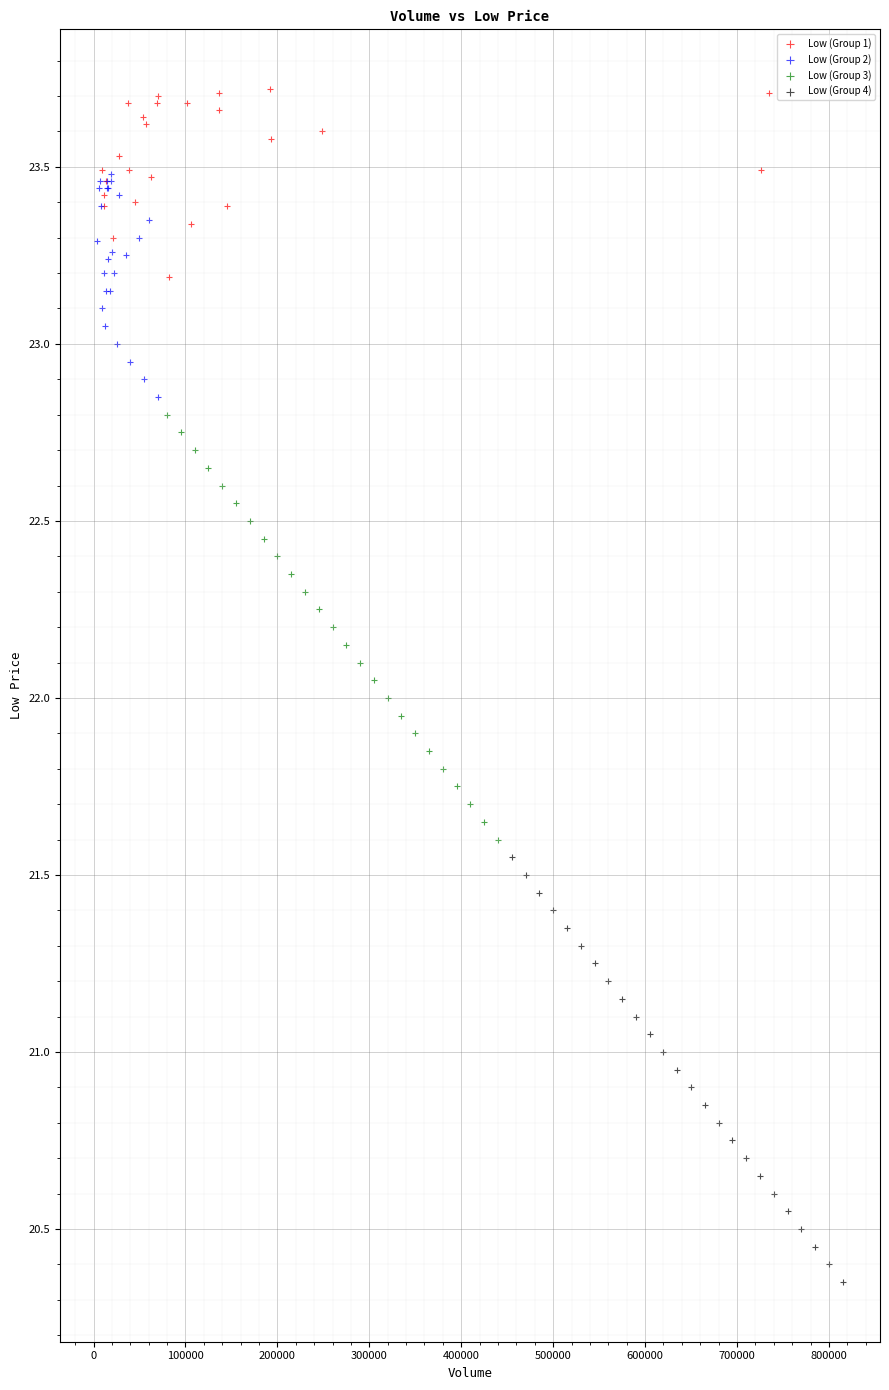

Which series reaches the minimum Y coordinate?

Low (Group 4)